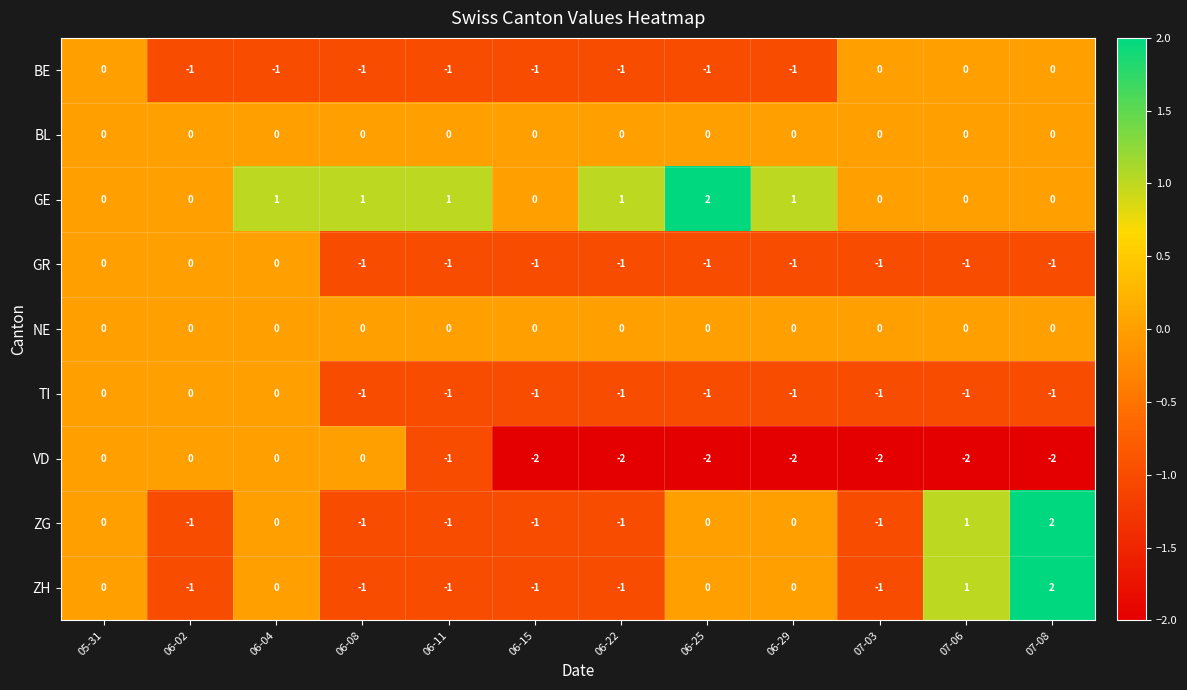

What is the spread (max minus min) of values at 06-25?

4